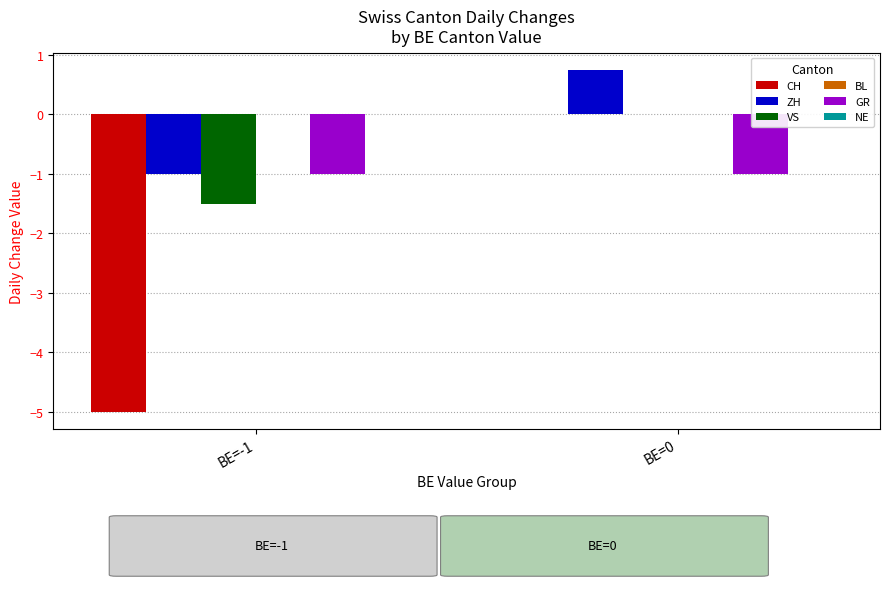

Between BE=-1 and BE=0, which series saw the biggest shift?

CH